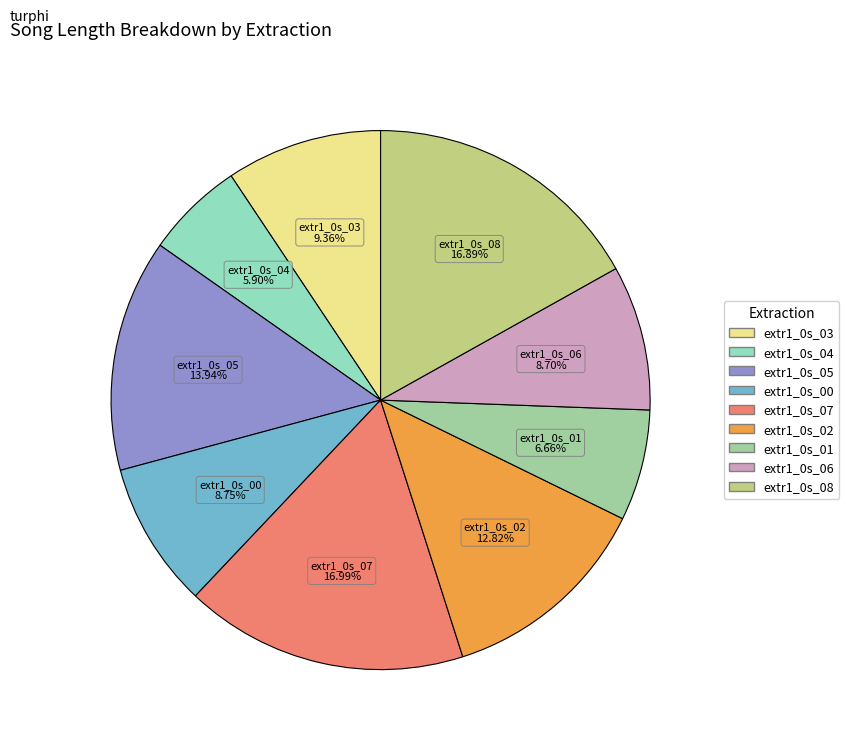

Which category has the smallest portion of the pie?

extr1_0s_04